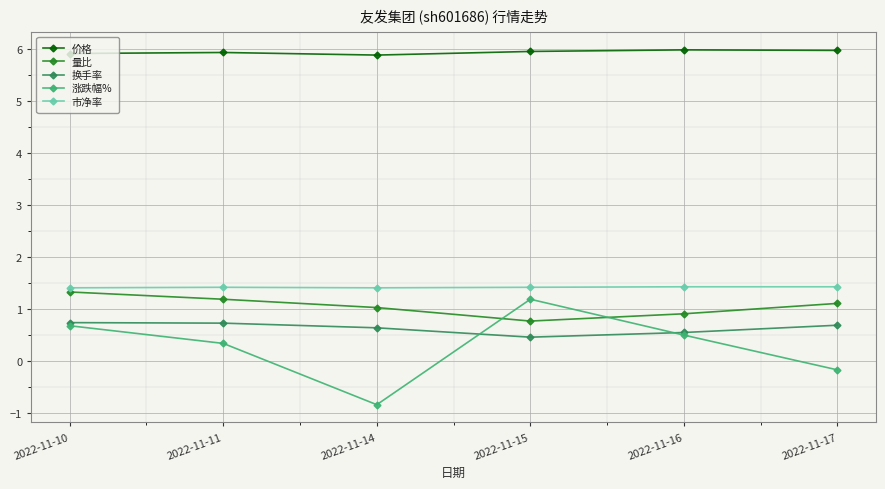

Where is 涨跌幅% nearest to the value 0?

2022-11-17